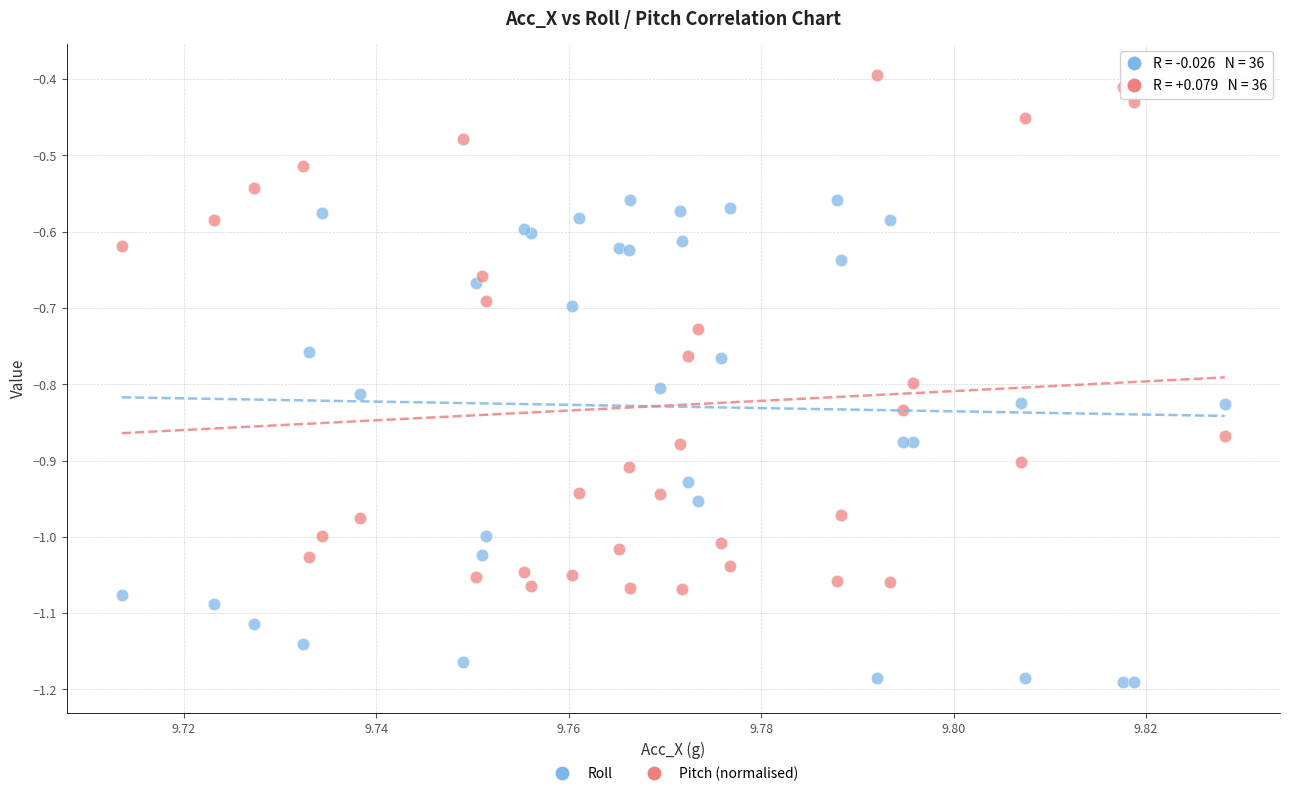

Which series reaches the maximum Y coordinate?

Pitch (normalised)